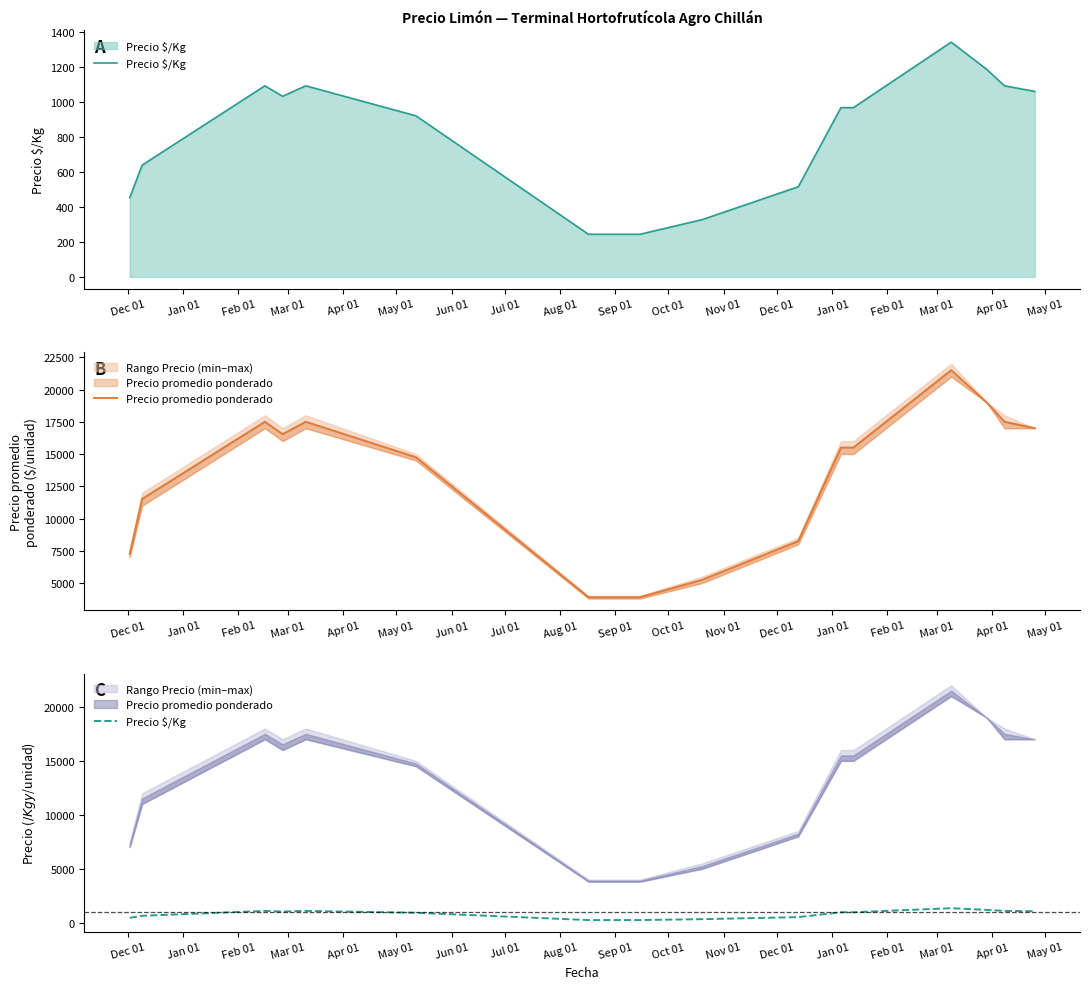

What is the total value across all series at May 01?

15672